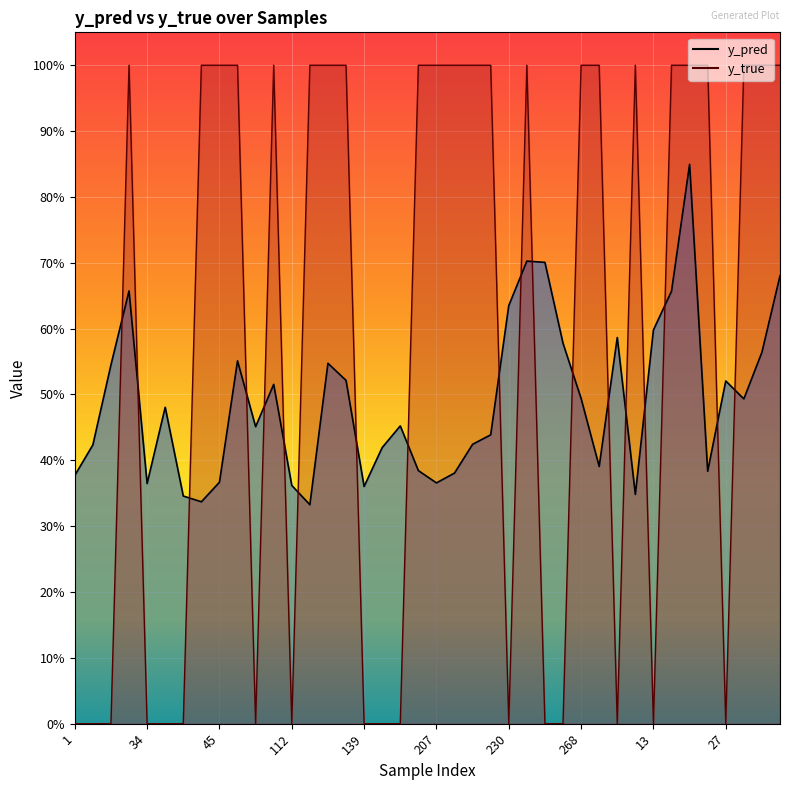

What is the difference between the y_pred line values at 34 and 31?

0.5